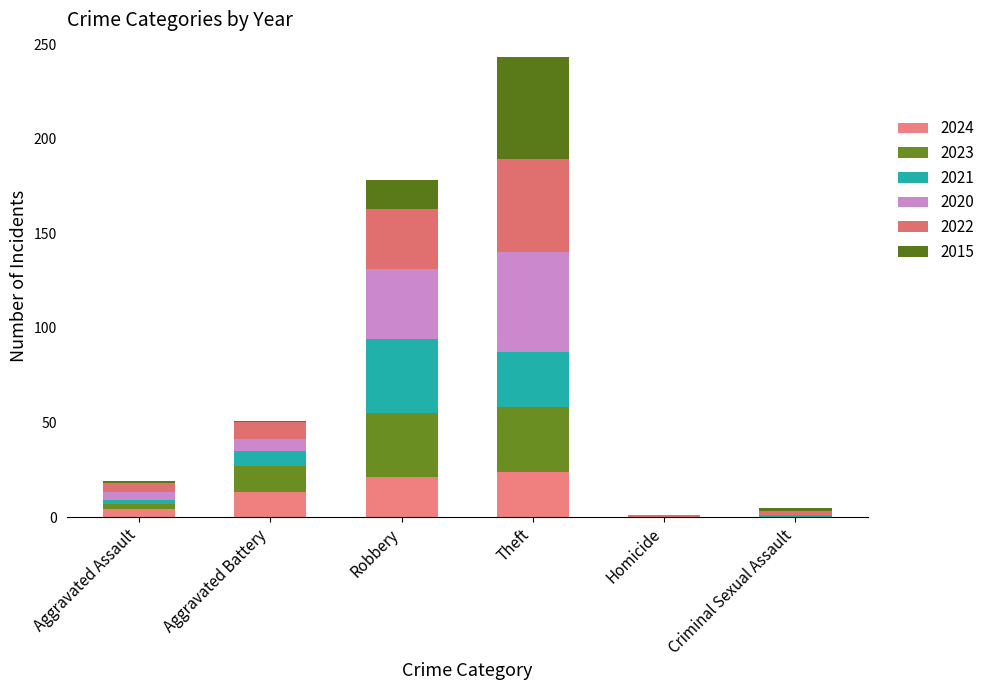

How many series are shown in this chart?

6